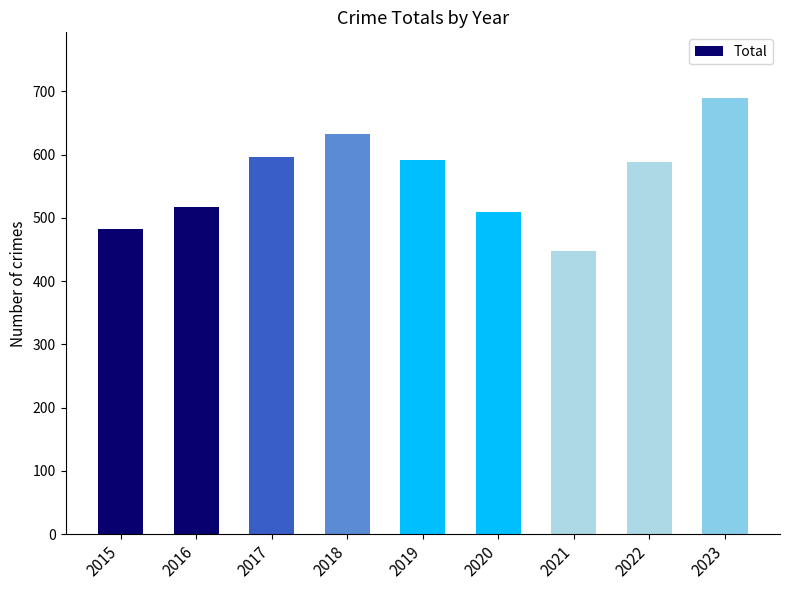

True or false: the data shows 447 at 2021.

True